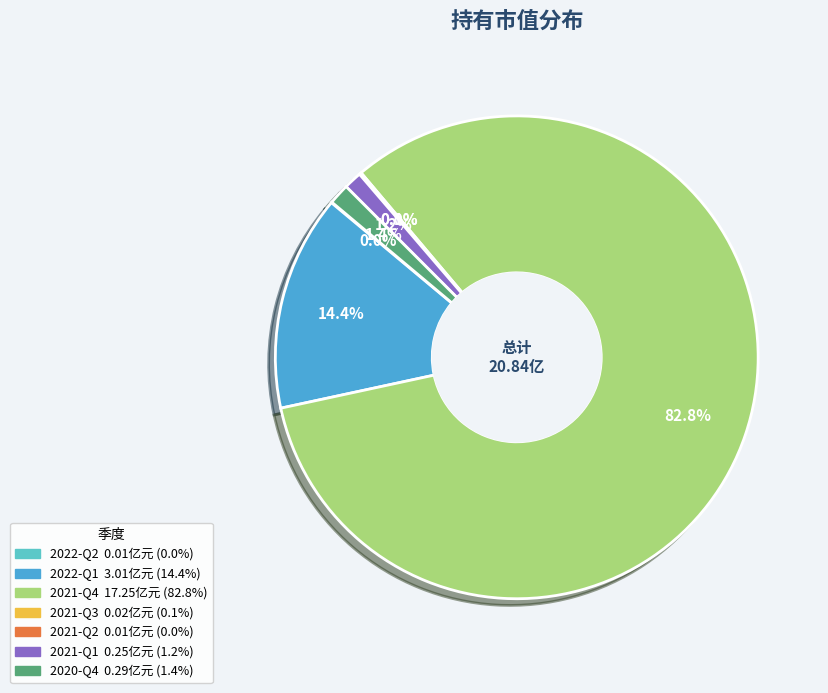

Which category has the smallest portion of the pie?

2022-Q2